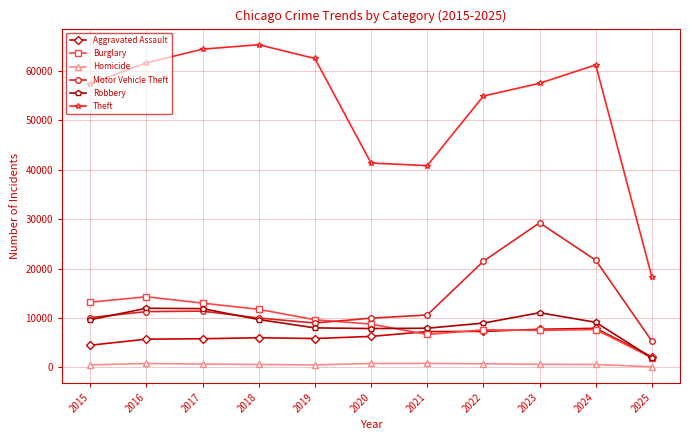

What is the value of the Aggravated Assault point at the 2nd from the left?

5713